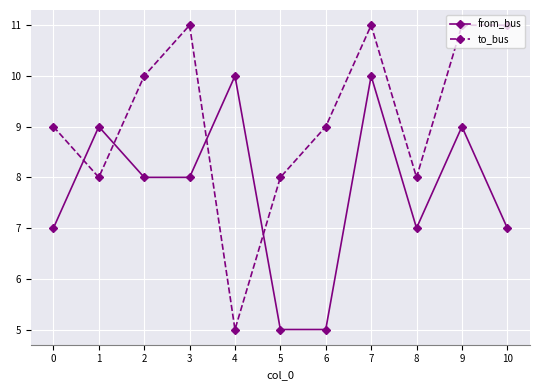

Reading left to right, transcribe all the data shown in this chart.

from_bus: 7	9	8	8	10	5	5	10	7	9	7
to_bus: 9	8	10	11	5	8	9	11	8	11	11